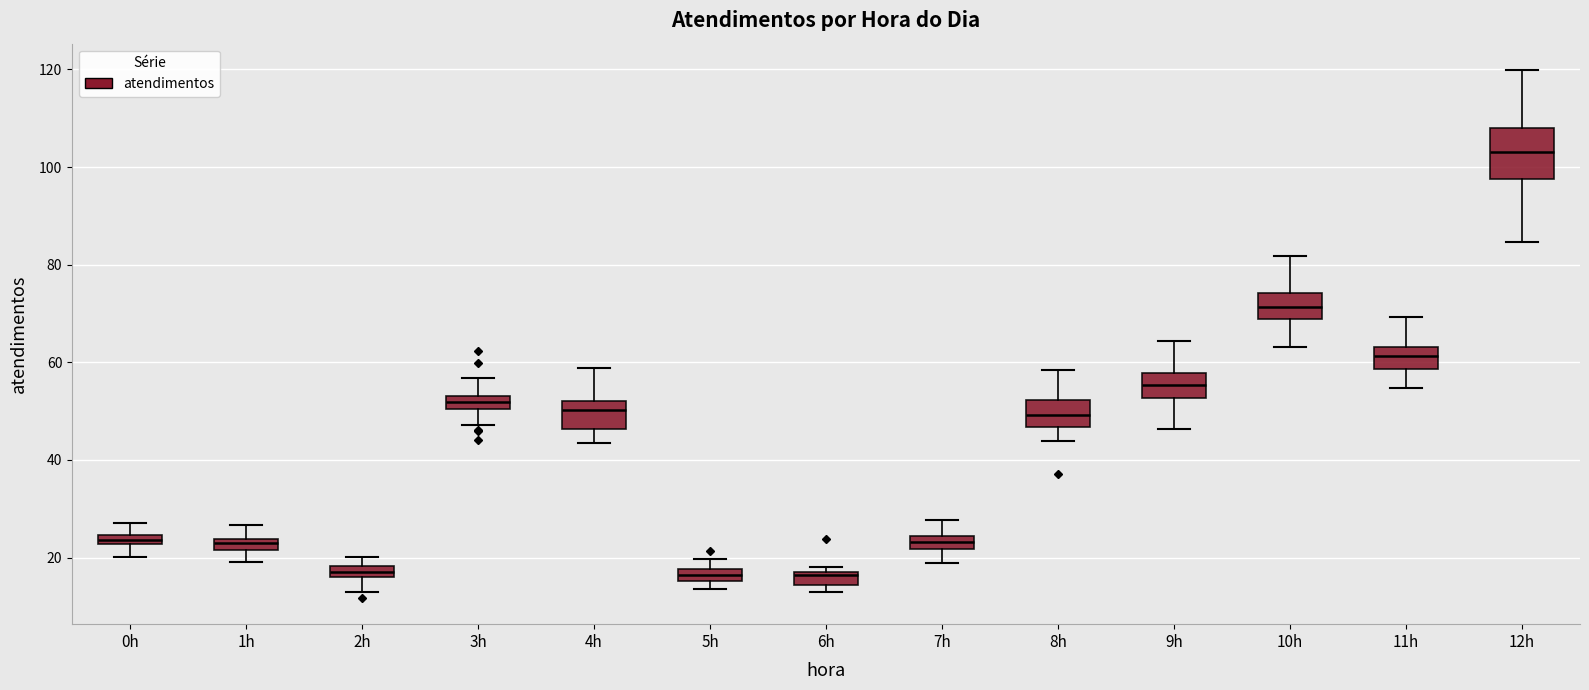

Where does the median line of the box for 3h sit on the y-axis? The values are not printed on the chart, so give them approximately, as read against the axis.

52